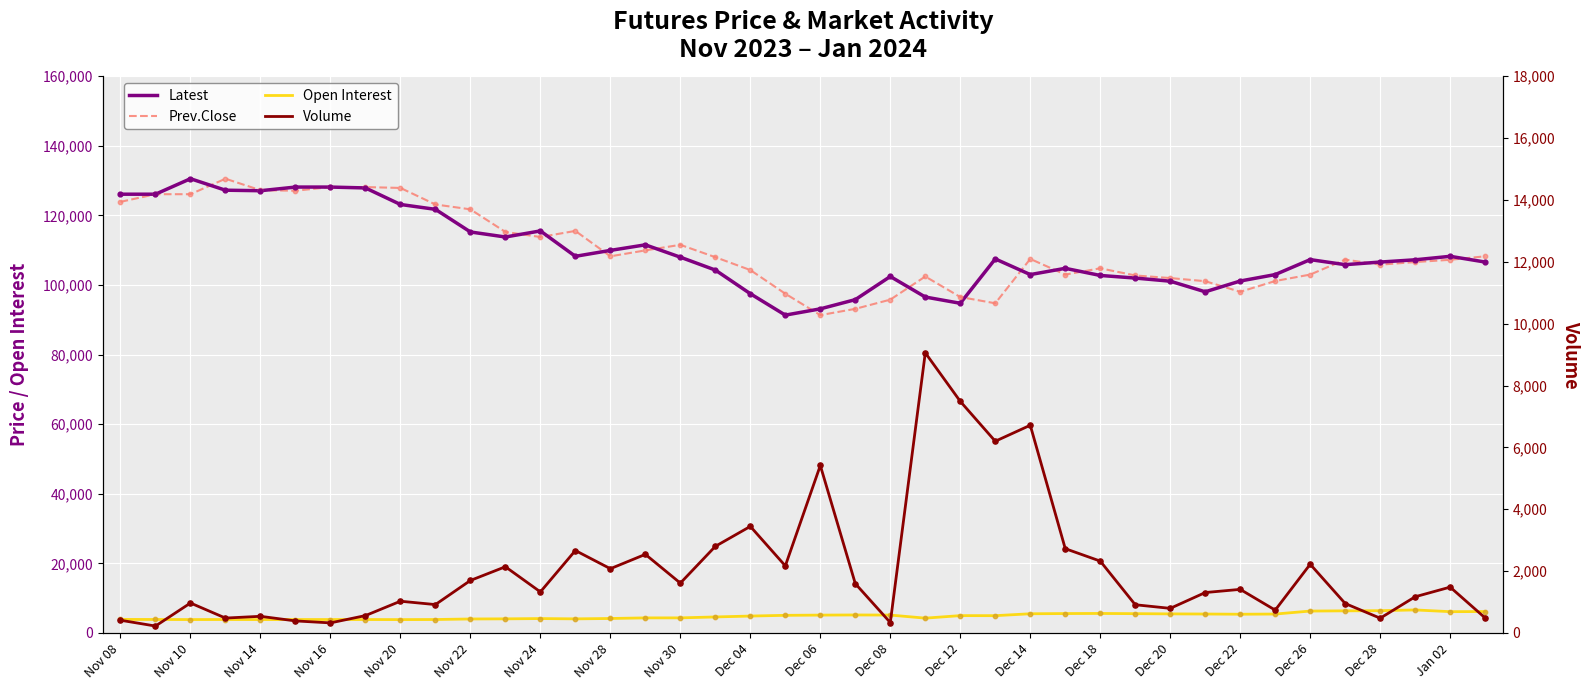

At how many categories does at least one series exceed 8335?

40